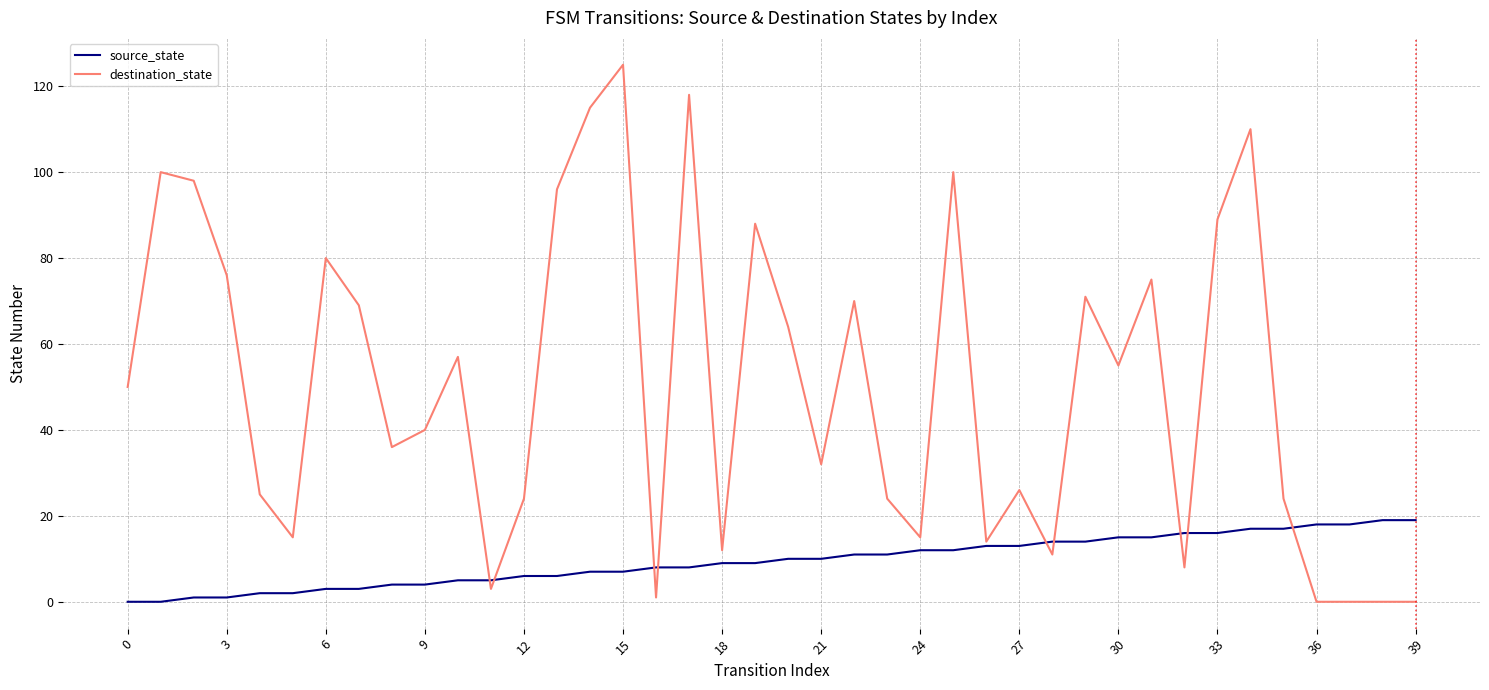

How many lines are shown in the chart?

2